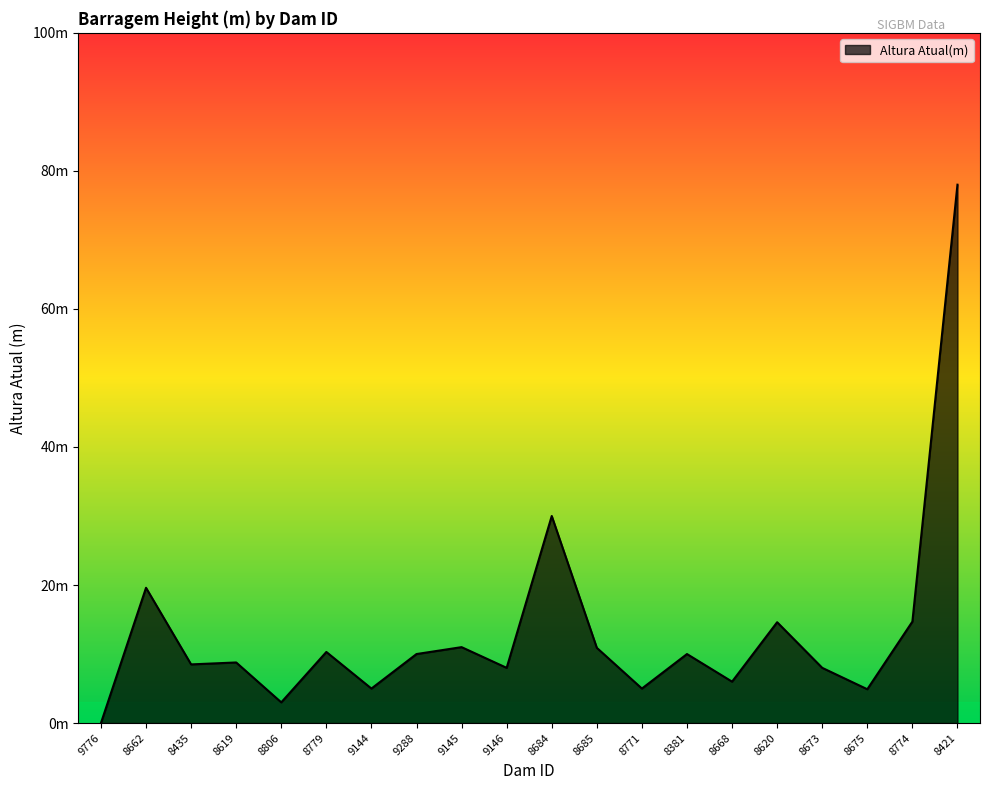

What is the value of the 9th point from the left?

11.0